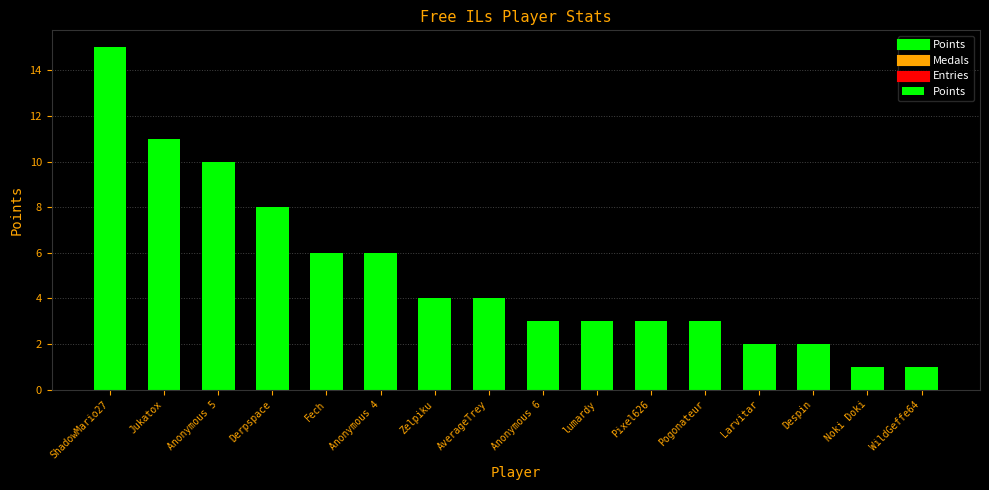

What is the label of the 10th bar from the left?

lumardy